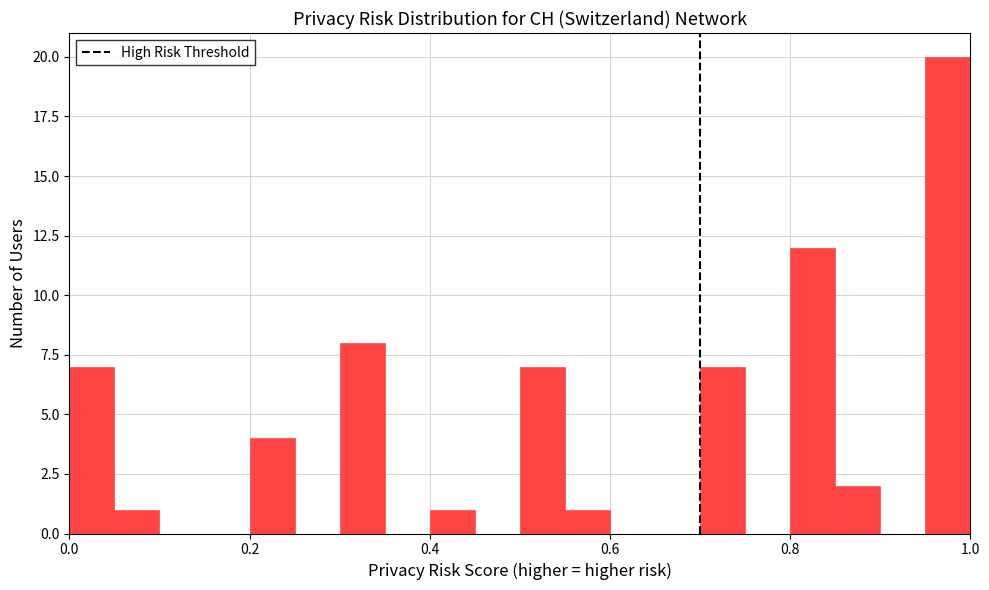

Around what value on the x-axis is the tallest bar? Give the approximate position of its centre, as read against the axis.

0.98